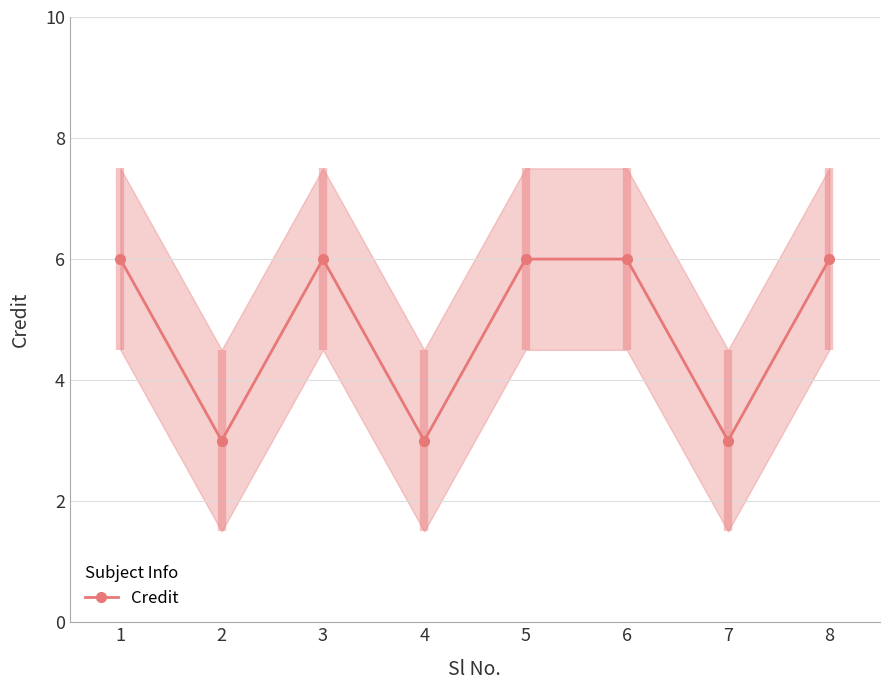

What is the difference between the maximum and minimum values?

3